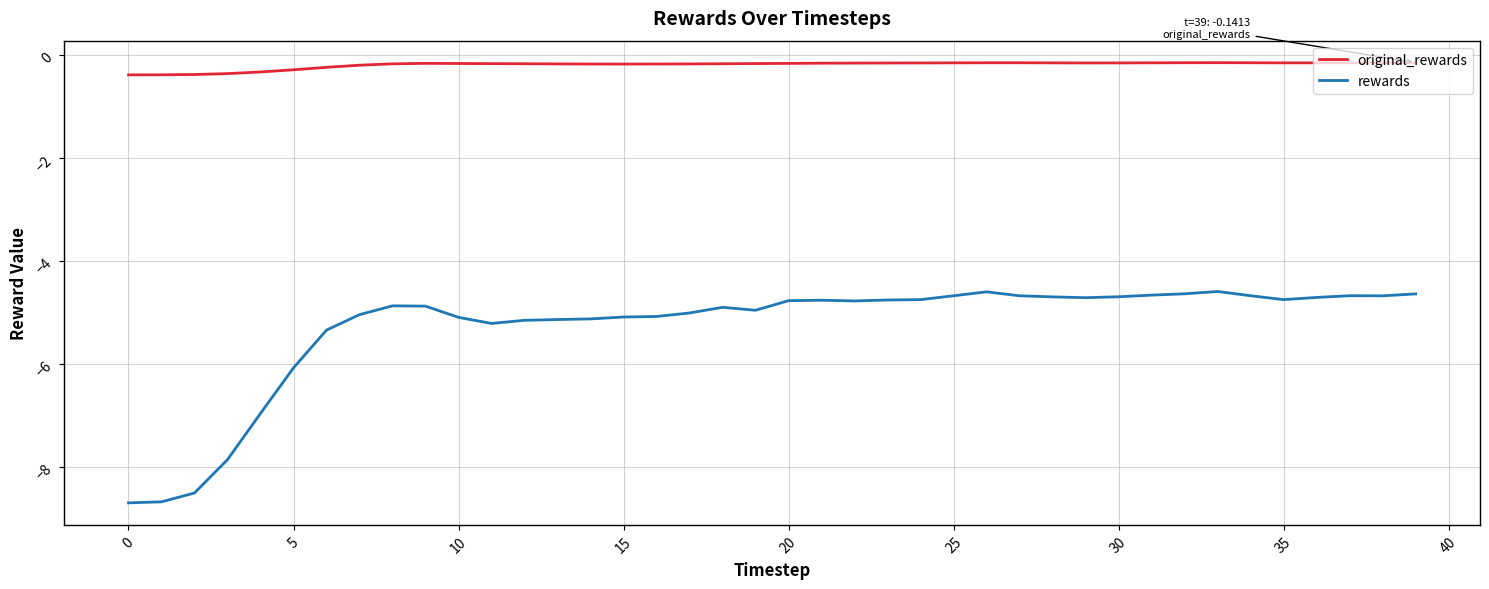

What are all the series names shown in the legend?

original_rewards, rewards